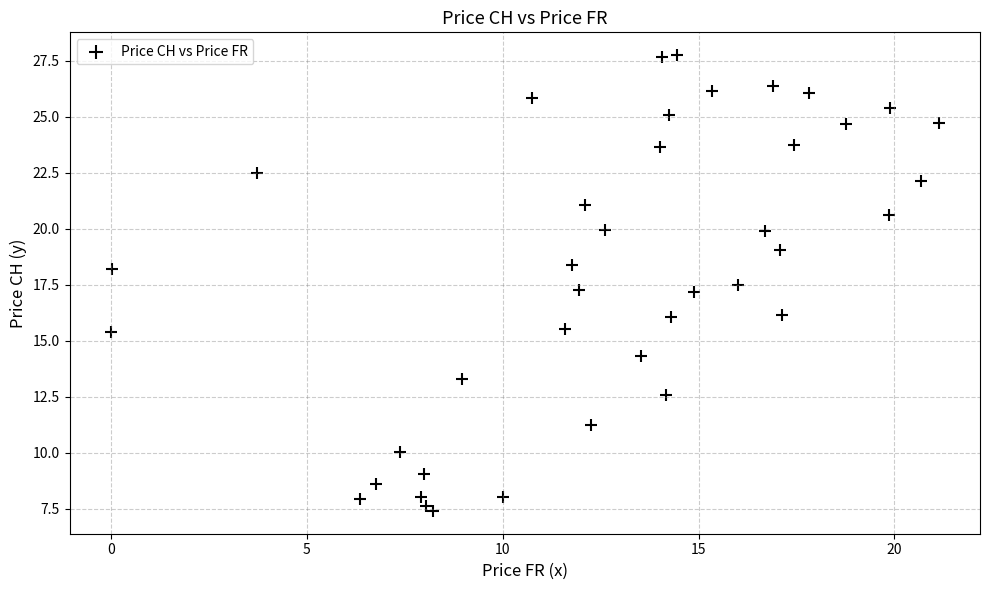

What is the range of X values (max minus min)?

21.1